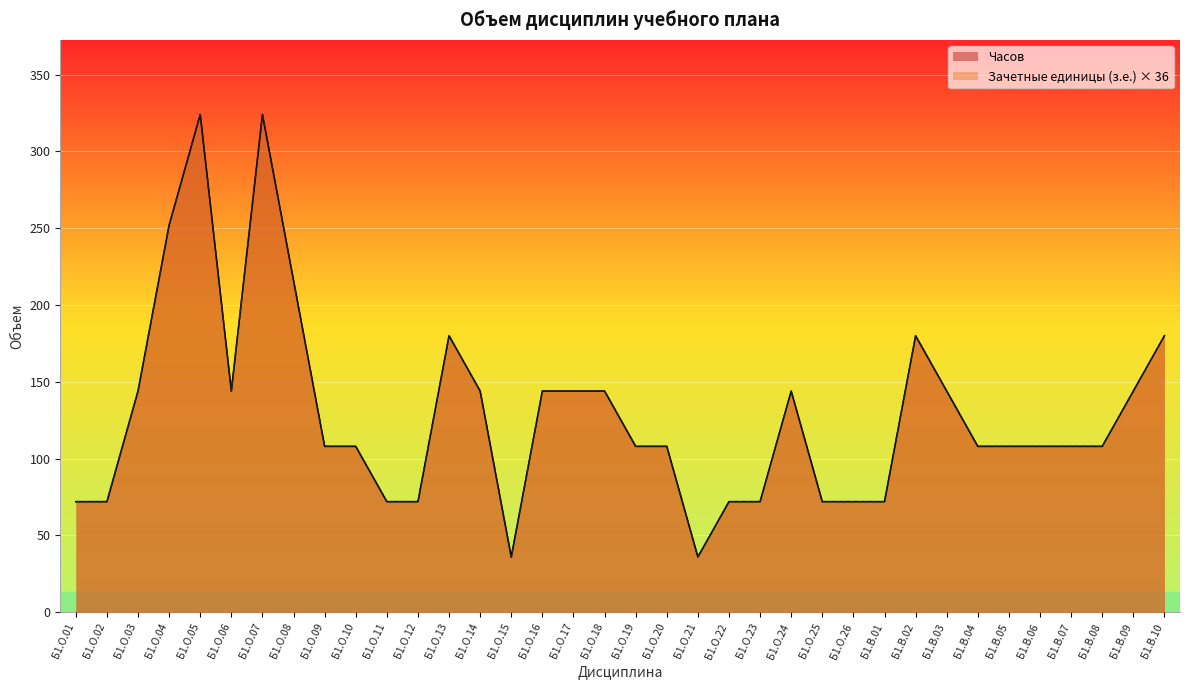

True or false: Зачетные единицы (з.е.) and Часов intersect in this chart.

False